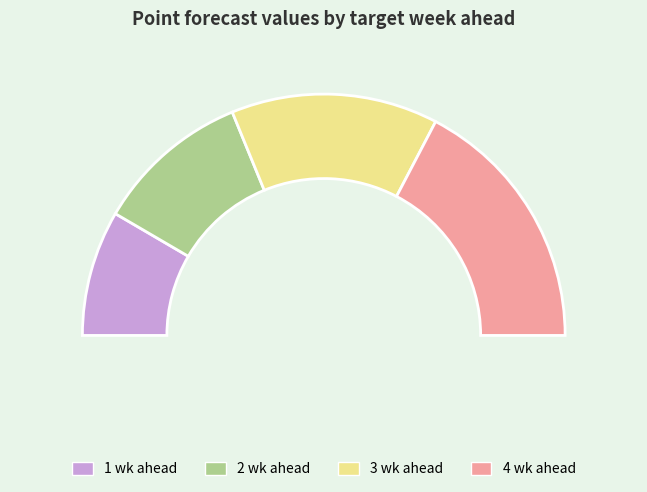

Count the number of slices in the pie.

4